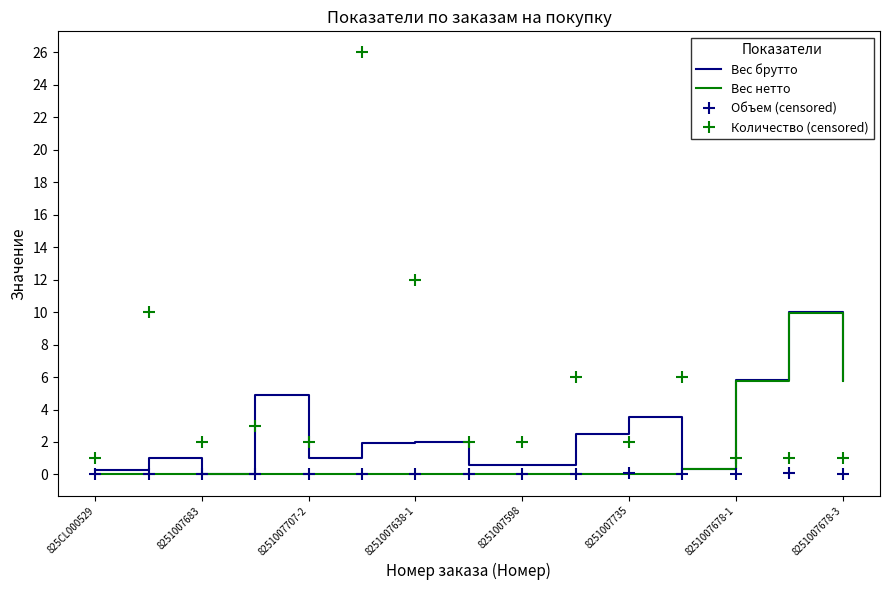

List the series in order of their overall mean, lowest first.

Объем (censored), Вес нетто, Вес брутто, Количество (censored)